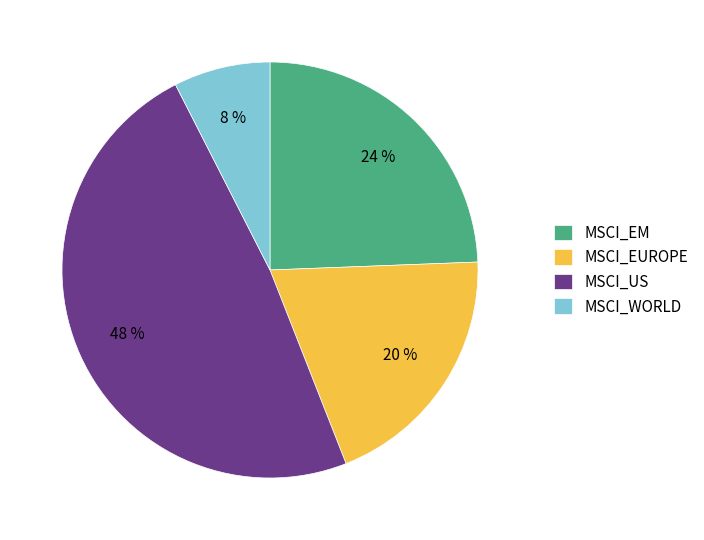

Which has a higher value, MSCI_WORLD or MSCI_EM?

MSCI_EM